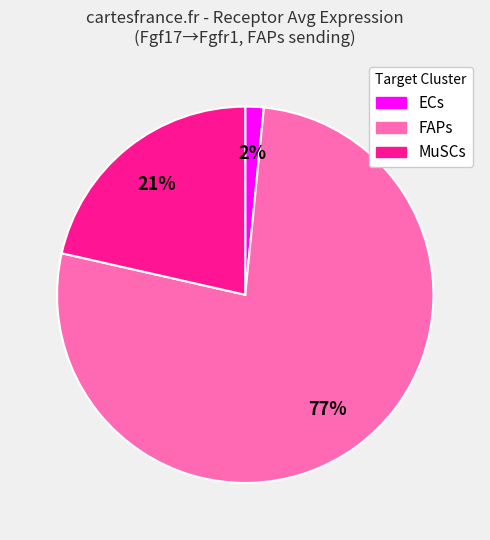

Between ECs and MuSCs, which is larger?

MuSCs